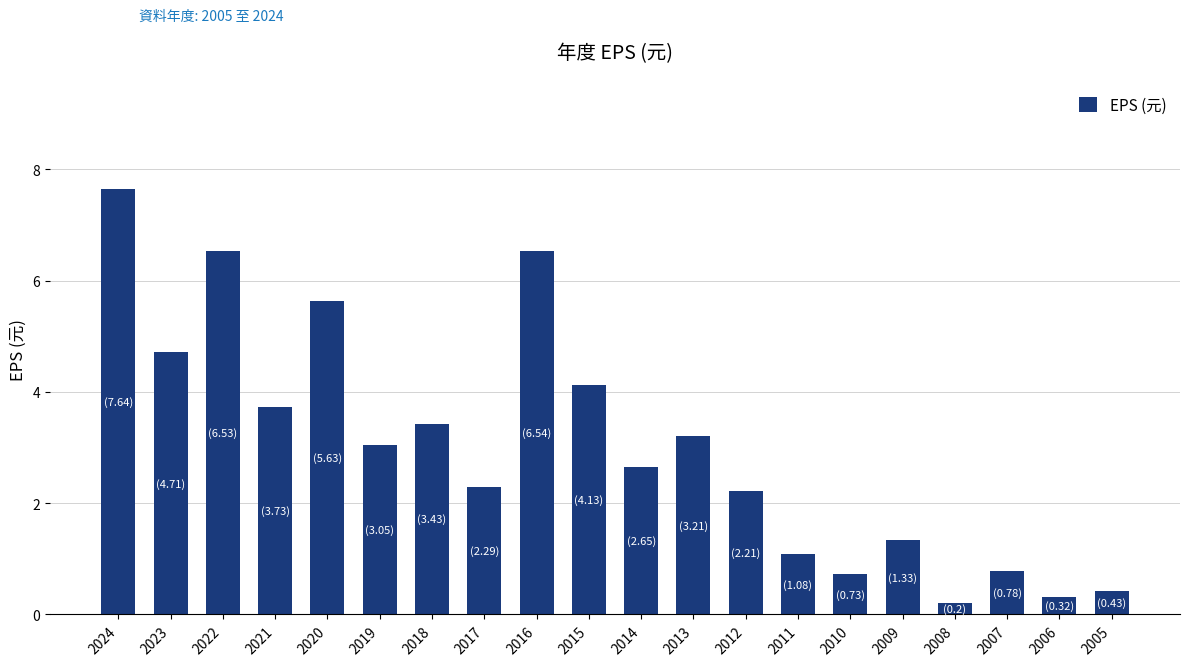

What is the difference between the values at 2014 and 2017?

0.4